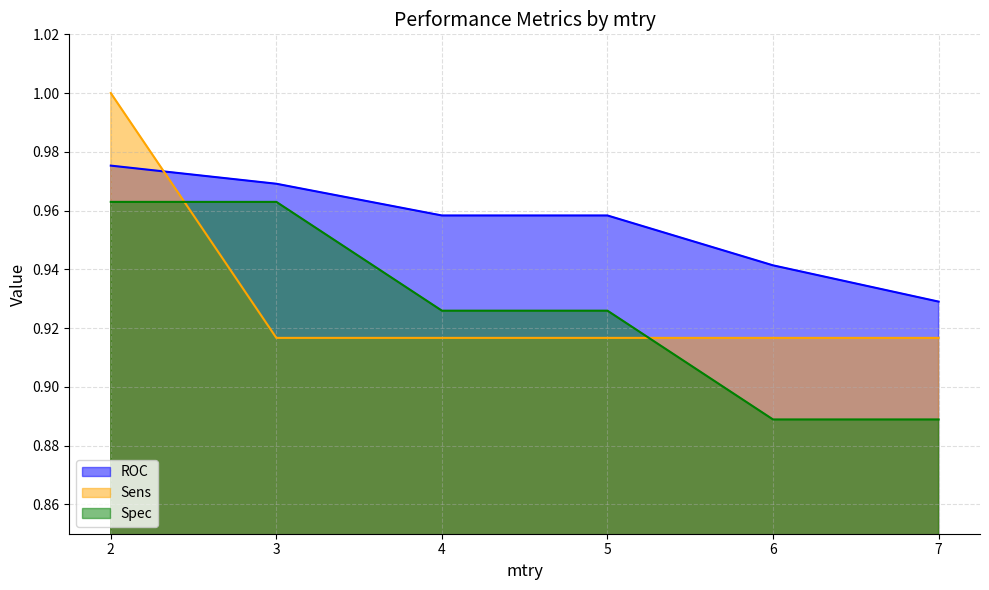

How many categories are shown in the chart?

6